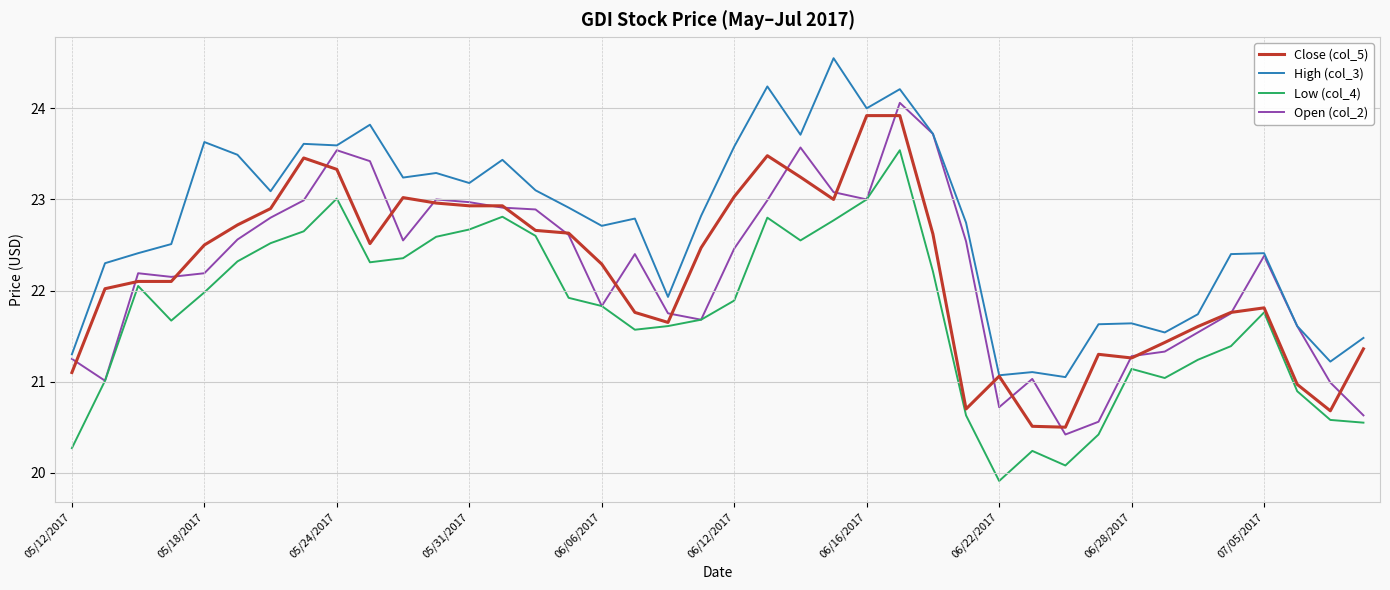

How many series are shown in this chart?

4